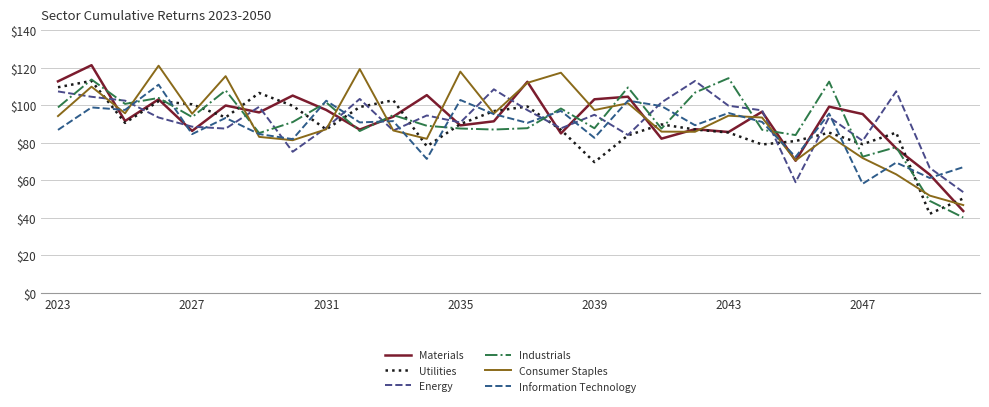

Which series ends up on top after the final intersection of Information Technology and Energy?

Information Technology